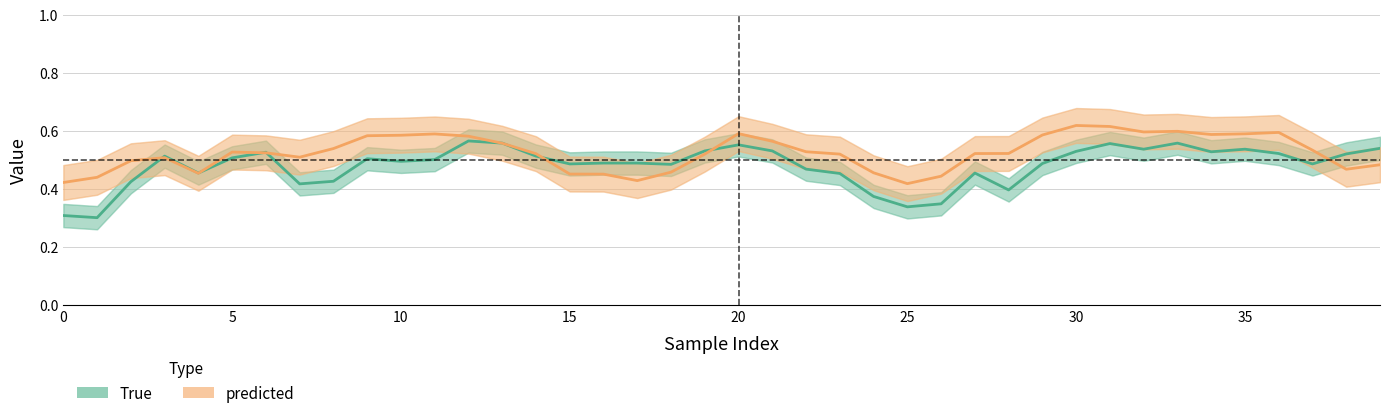

What is the label of the 14th point from the left?

13